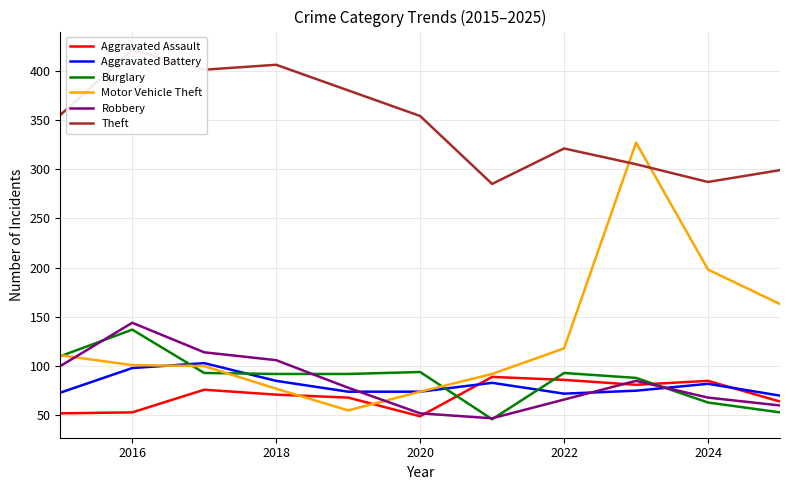

What is the label of the 10th point from the right?

2016